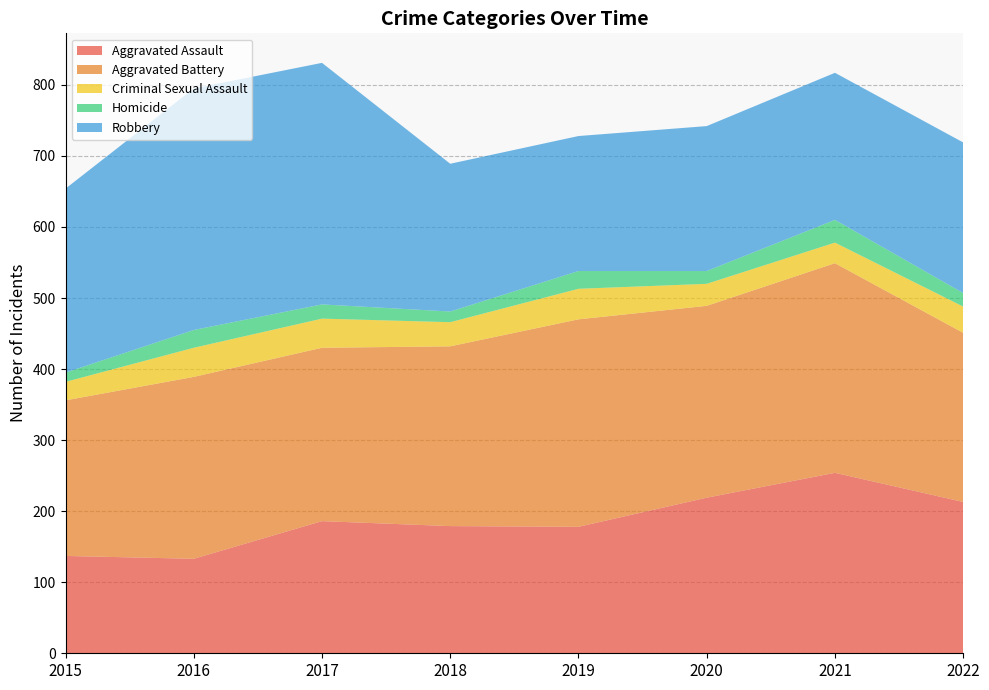

Reading right to left, what are all the values shown in this chart?

Aggravated Assault: 2022=213	2021=254	2020=219	2019=178	2018=179	2017=186	2016=133	2015=137
Aggravated Battery: 2022=238	2021=295	2020=270	2019=292	2018=253	2017=244	2016=256	2015=219
Criminal Sexual Assault: 2022=37	2021=29	2020=31	2019=43	2018=34	2017=41	2016=41	2015=26
Homicide: 2022=19	2021=32	2020=18	2019=25	2018=15	2017=20	2016=25	2015=13
Robbery: 2022=212	2021=207	2020=204	2019=190	2018=208	2017=340	2016=340	2015=259